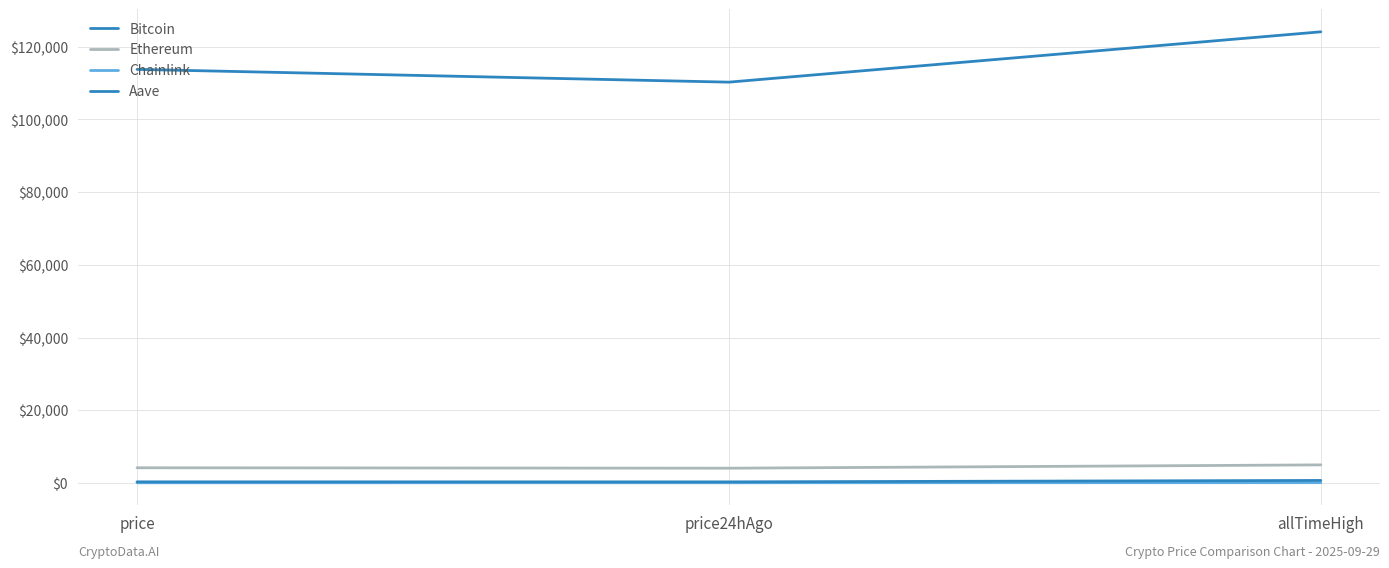

Where does the Bitcoin series first go above 113794?

allTimeHigh